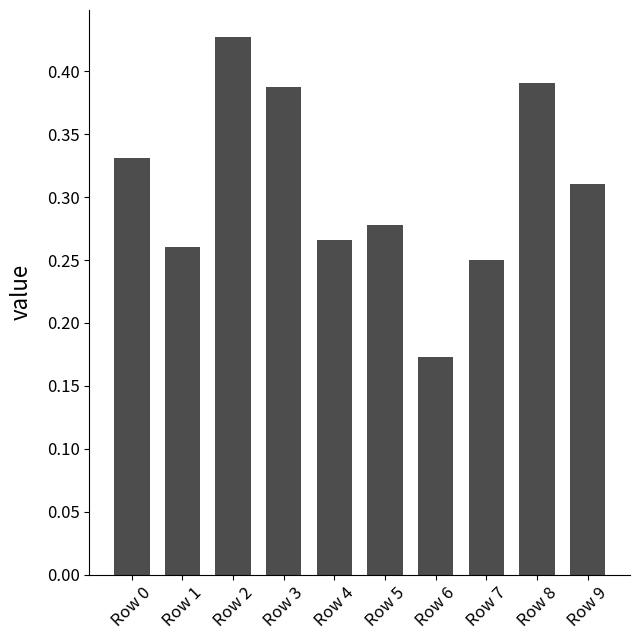

How many bars are there in total?

10